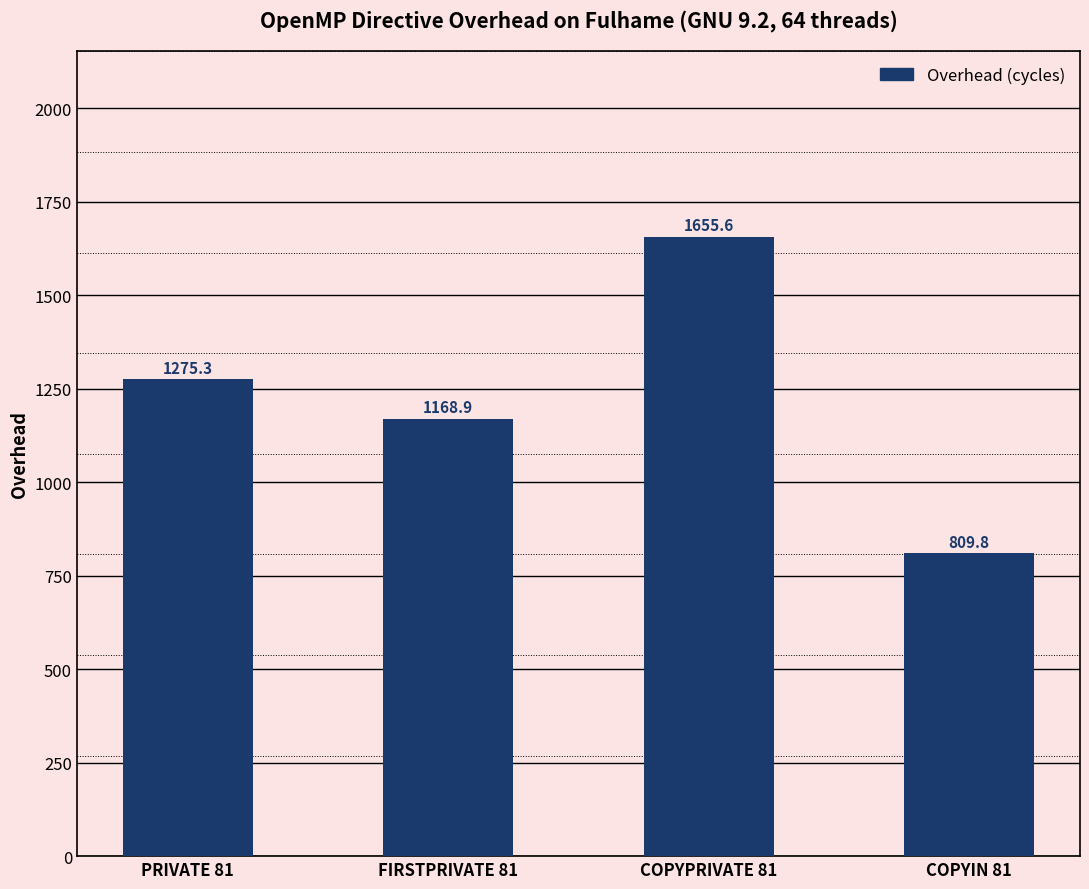

Which category has the lowest value across all series?

COPYIN 81